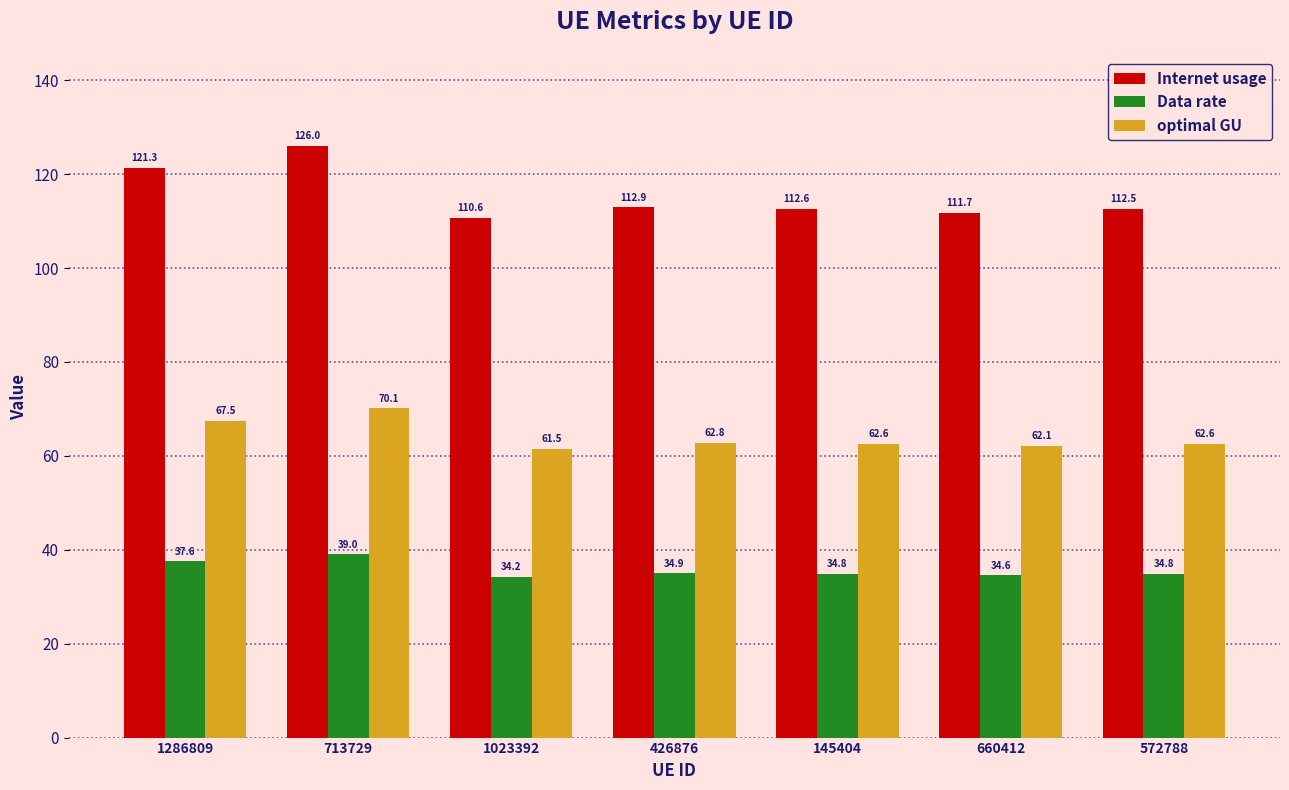

How many data points in Internet usage are above 112?

5